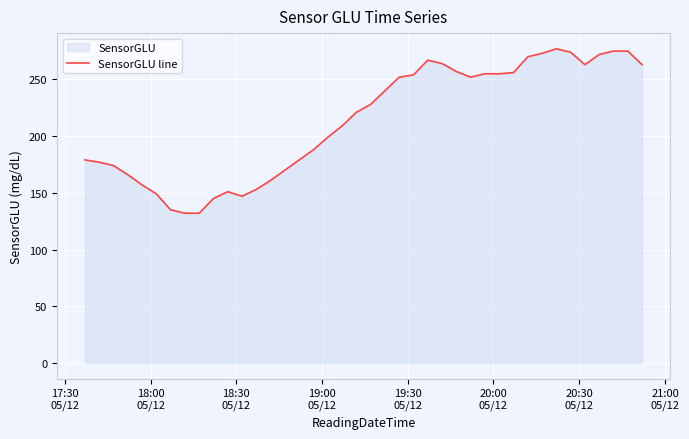

What is the minimum value shown in the chart?

132